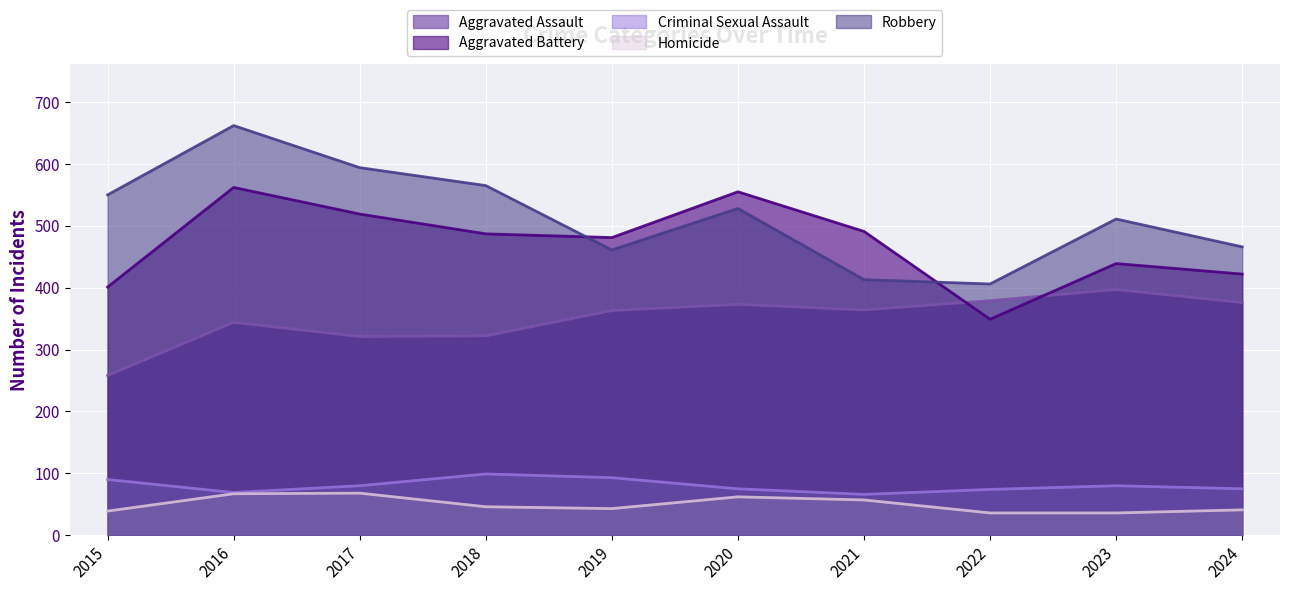

What are all the series names shown in the legend?

Aggravated Assault, Aggravated Battery, Criminal Sexual Assault, Homicide, Robbery